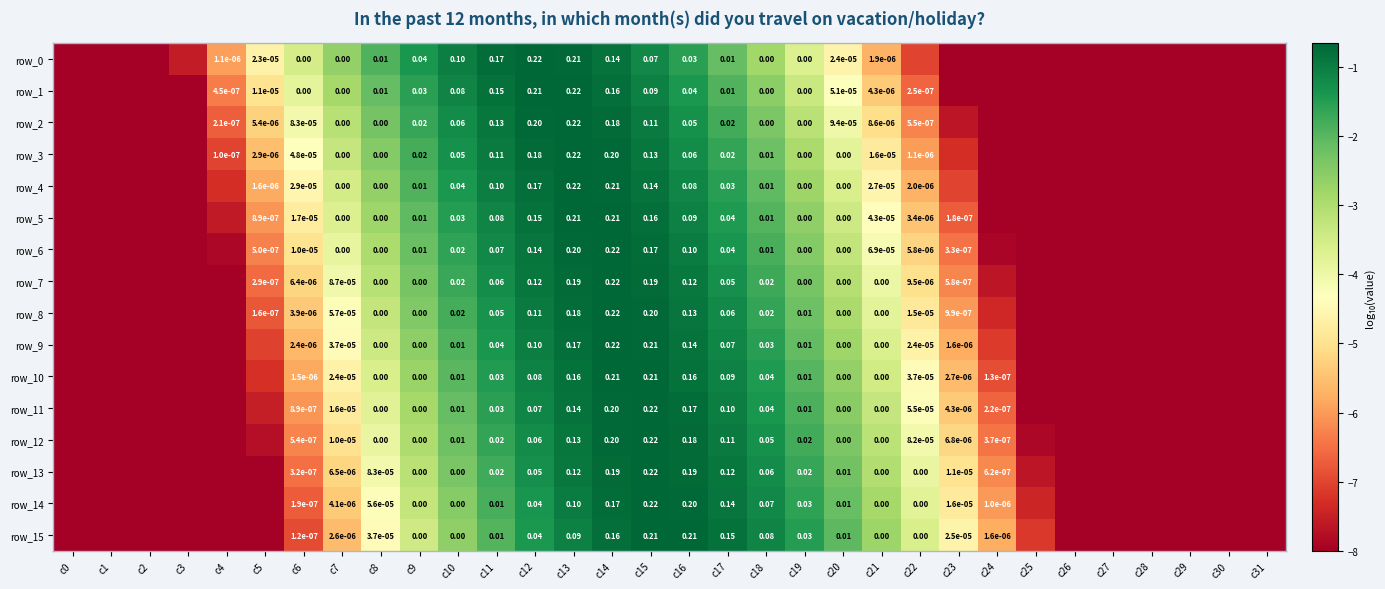

Reading left to right, what are all the values shown in this chart?

row_0: c0=-8.0	c1=-8.0	c2=-8.0	c3=-7.6	c4=-6.0	c5=-4.6	c6=-3.5	c7=-2.6	c8=-1.9	c9=-1.4	c10=-1.0	c11=-0.8	c12=-0.7	c13=-0.7	c14=-0.9	c15=-1.1	c16=-1.6	c17=-2.1	c18=-2.8	c19=-3.6	c20=-4.6	c21=-5.7	c22=-7.0	c23=-8.0	c24=-8.0	c25=-8.0	c26=-8.0	c27=-8.0	c28=-8.0	c29=-8.0	c30=-8.0	c31=-8.0
row_1: c0=-8.0	c1=-8.0	c2=-8.0	c3=-8.0	c4=-6.3	c5=-5.0	c6=-3.8	c7=-2.9	c8=-2.1	c9=-1.5	c10=-1.1	c11=-0.8	c12=-0.7	c13=-0.7	c14=-0.8	c15=-1.0	c16=-1.4	c17=-1.9	c18=-2.6	c19=-3.4	c20=-4.3	c21=-5.4	c22=-6.6	c23=-8.0	c24=-8.0	c25=-8.0	c26=-8.0	c27=-8.0	c28=-8.0	c29=-8.0	c30=-8.0	c31=-8.0
row_2: c0=-8.0	c1=-8.0	c2=-8.0	c3=-8.0	c4=-6.7	c5=-5.3	c6=-4.1	c7=-3.1	c8=-2.3	c9=-1.7	c10=-1.2	c11=-0.9	c12=-0.7	c13=-0.7	c14=-0.7	c15=-1.0	c16=-1.3	c17=-1.8	c18=-2.4	c19=-3.1	c20=-4.0	c21=-5.1	c22=-6.3	c23=-7.6	c24=-8.0	c25=-8.0	c26=-8.0	c27=-8.0	c28=-8.0	c29=-8.0	c30=-8.0	c31=-8.0
row_3: c0=-8.0	c1=-8.0	c2=-8.0	c3=-8.0	c4=-7.0	c5=-5.5	c6=-4.3	c7=-3.3	c8=-2.5	c9=-1.8	c10=-1.3	c11=-1.0	c12=-0.7	c13=-0.7	c14=-0.7	c15=-0.9	c16=-1.2	c17=-1.7	c18=-2.2	c19=-2.9	c20=-3.8	c21=-4.8	c22=-6.0	c23=-7.3	c24=-8.0	c25=-8.0	c26=-8.0	c27=-8.0	c28=-8.0	c29=-8.0	c30=-8.0	c31=-8.0
row_4: c0=-8.0	c1=-8.0	c2=-8.0	c3=-8.0	c4=-7.3	c5=-5.8	c6=-4.5	c7=-3.5	c8=-2.6	c9=-1.9	c10=-1.4	c11=-1.0	c12=-0.8	c13=-0.7	c14=-0.7	c15=-0.8	c16=-1.1	c17=-1.5	c18=-2.1	c19=-2.8	c20=-3.6	c21=-4.6	c22=-5.7	c23=-7.0	c24=-8.0	c25=-8.0	c26=-8.0	c27=-8.0	c28=-8.0	c29=-8.0	c30=-8.0	c31=-8.0
row_5: c0=-8.0	c1=-8.0	c2=-8.0	c3=-8.0	c4=-7.6	c5=-6.1	c6=-4.8	c7=-3.7	c8=-2.8	c9=-2.1	c10=-1.5	c11=-1.1	c12=-0.8	c13=-0.7	c14=-0.7	c15=-0.8	c16=-1.1	c17=-1.4	c18=-2.0	c19=-2.6	c20=-3.4	c21=-4.4	c22=-5.5	c23=-6.7	c24=-8.0	c25=-8.0	c26=-8.0	c27=-8.0	c28=-8.0	c29=-8.0	c30=-8.0	c31=-8.0
row_6: c0=-8.0	c1=-8.0	c2=-8.0	c3=-8.0	c4=-7.9	c5=-6.3	c6=-5.0	c7=-3.9	c8=-3.0	c9=-2.2	c10=-1.6	c11=-1.2	c12=-0.9	c13=-0.7	c14=-0.7	c15=-0.8	c16=-1.0	c17=-1.3	c18=-1.8	c19=-2.5	c20=-3.2	c21=-4.2	c22=-5.2	c23=-6.5	c24=-7.9	c25=-8.0	c26=-8.0	c27=-8.0	c28=-8.0	c29=-8.0	c30=-8.0	c31=-8.0
row_7: c0=-8.0	c1=-8.0	c2=-8.0	c3=-8.0	c4=-8.0	c5=-6.5	c6=-5.2	c7=-4.1	c8=-3.1	c9=-2.3	c10=-1.7	c11=-1.2	c12=-0.9	c13=-0.7	c14=-0.7	c15=-0.7	c16=-0.9	c17=-1.3	c18=-1.7	c19=-2.3	c20=-3.1	c21=-4.0	c22=-5.0	c23=-6.2	c24=-7.6	c25=-8.0	c26=-8.0	c27=-8.0	c28=-8.0	c29=-8.0	c30=-8.0	c31=-8.0
row_8: c0=-8.0	c1=-8.0	c2=-8.0	c3=-8.0	c4=-8.0	c5=-6.8	c6=-5.4	c7=-4.2	c8=-3.3	c9=-2.5	c10=-1.8	c11=-1.3	c12=-1.0	c13=-0.7	c14=-0.7	c15=-0.7	c16=-0.9	c17=-1.2	c18=-1.6	c19=-2.2	c20=-2.9	c21=-3.8	c22=-4.8	c23=-6.0	c24=-7.4	c25=-8.0	c26=-8.0	c27=-8.0	c28=-8.0	c29=-8.0	c30=-8.0	c31=-8.0
row_9: c0=-8.0	c1=-8.0	c2=-8.0	c3=-8.0	c4=-8.0	c5=-7.0	c6=-5.6	c7=-4.4	c8=-3.4	c9=-2.6	c10=-1.9	c11=-1.4	c12=-1.0	c13=-0.8	c14=-0.7	c15=-0.7	c16=-0.8	c17=-1.1	c18=-1.5	c19=-2.1	c20=-2.8	c21=-3.6	c22=-4.6	c23=-5.8	c24=-7.1	c25=-8.0	c26=-8.0	c27=-8.0	c28=-8.0	c29=-8.0	c30=-8.0	c31=-8.0
row_10: c0=-8.0	c1=-8.0	c2=-8.0	c3=-8.0	c4=-8.0	c5=-7.3	c6=-5.8	c7=-4.6	c8=-3.6	c9=-2.7	c10=-2.0	c11=-1.5	c12=-1.1	c13=-0.8	c14=-0.7	c15=-0.7	c16=-0.8	c17=-1.1	c18=-1.5	c19=-2.0	c20=-2.7	c21=-3.5	c22=-4.4	c23=-5.6	c24=-6.9	c25=-8.0	c26=-8.0	c27=-8.0	c28=-8.0	c29=-8.0	c30=-8.0	c31=-8.0
row_11: c0=-8.0	c1=-8.0	c2=-8.0	c3=-8.0	c4=-8.0	c5=-7.5	c6=-6.1	c7=-4.8	c8=-3.7	c9=-2.9	c10=-2.1	c11=-1.6	c12=-1.1	c13=-0.8	c14=-0.7	c15=-0.7	c16=-0.8	c17=-1.0	c18=-1.4	c19=-1.9	c20=-2.5	c21=-3.3	c22=-4.3	c23=-5.4	c24=-6.7	c25=-8.0	c26=-8.0	c27=-8.0	c28=-8.0	c29=-8.0	c30=-8.0	c31=-8.0
row_12: c0=-8.0	c1=-8.0	c2=-8.0	c3=-8.0	c4=-8.0	c5=-7.8	c6=-6.3	c7=-5.0	c8=-3.9	c9=-3.0	c10=-2.3	c11=-1.7	c12=-1.2	c13=-0.9	c14=-0.7	c15=-0.7	c16=-0.7	c17=-1.0	c18=-1.3	c19=-1.8	c20=-2.4	c21=-3.2	c22=-4.1	c23=-5.2	c24=-6.4	c25=-7.9	c26=-8.0	c27=-8.0	c28=-8.0	c29=-8.0	c30=-8.0	c31=-8.0
row_13: c0=-8.0	c1=-8.0	c2=-8.0	c3=-8.0	c4=-8.0	c5=-8.0	c6=-6.5	c7=-5.2	c8=-4.1	c9=-3.1	c10=-2.4	c11=-1.8	c12=-1.3	c13=-0.9	c14=-0.7	c15=-0.7	c16=-0.7	c17=-0.9	c18=-1.2	c19=-1.7	c20=-2.3	c21=-3.0	c22=-3.9	c23=-5.0	c24=-6.2	c25=-7.6	c26=-8.0	c27=-8.0	c28=-8.0	c29=-8.0	c30=-8.0	c31=-8.0
row_14: c0=-8.0	c1=-8.0	c2=-8.0	c3=-8.0	c4=-8.0	c5=-8.0	c6=-6.7	c7=-5.4	c8=-4.3	c9=-3.3	c10=-2.5	c11=-1.9	c12=-1.3	c13=-1.0	c14=-0.8	c15=-0.7	c16=-0.7	c17=-0.9	c18=-1.2	c19=-1.6	c20=-2.2	c21=-2.9	c22=-3.8	c23=-4.8	c24=-6.0	c25=-7.4	c26=-8.0	c27=-8.0	c28=-8.0	c29=-8.0	c30=-8.0	c31=-8.0
row_15: c0=-8.0	c1=-8.0	c2=-8.0	c3=-8.0	c4=-8.0	c5=-8.0	c6=-6.9	c7=-5.6	c8=-4.4	c9=-3.4	c10=-2.6	c11=-2.0	c12=-1.4	c13=-1.0	c14=-0.8	c15=-0.7	c16=-0.7	c17=-0.8	c18=-1.1	c19=-1.5	c20=-2.1	c21=-2.8	c22=-3.6	c23=-4.6	c24=-5.8	c25=-7.2	c26=-8.0	c27=-8.0	c28=-8.0	c29=-8.0	c30=-8.0	c31=-8.0